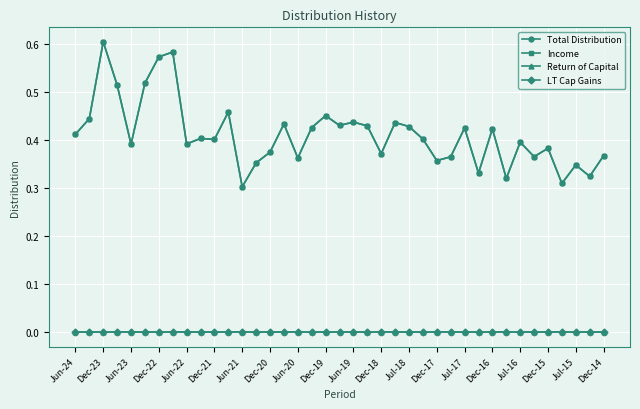

Is this an area chart (filled region under the line)?

No